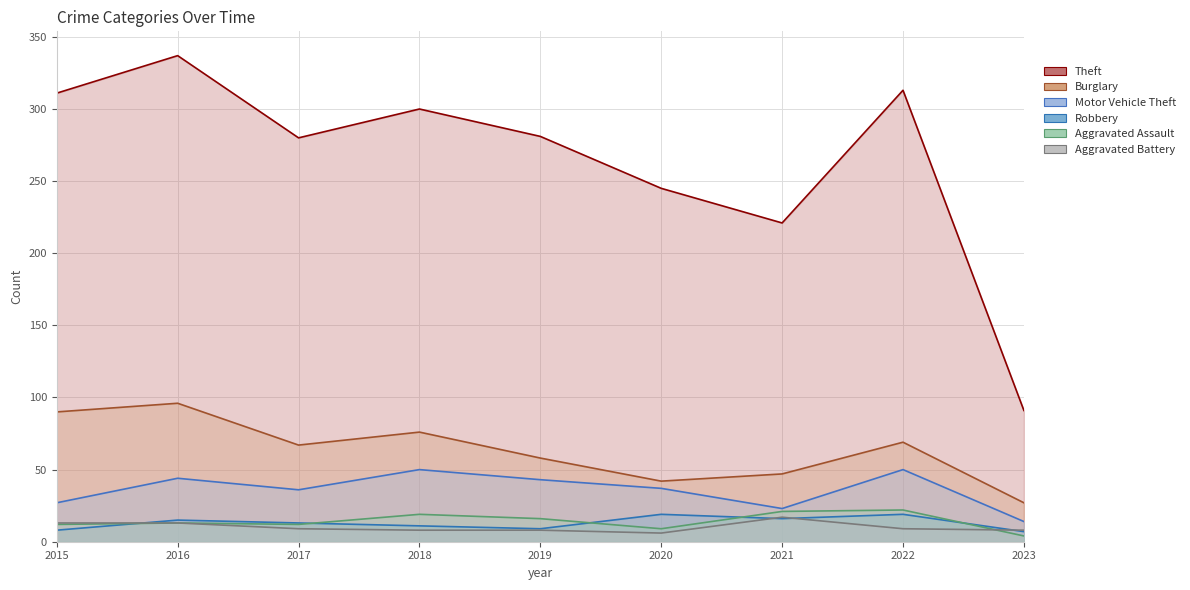

At which label is Aggravated Battery closest to 11?

2015